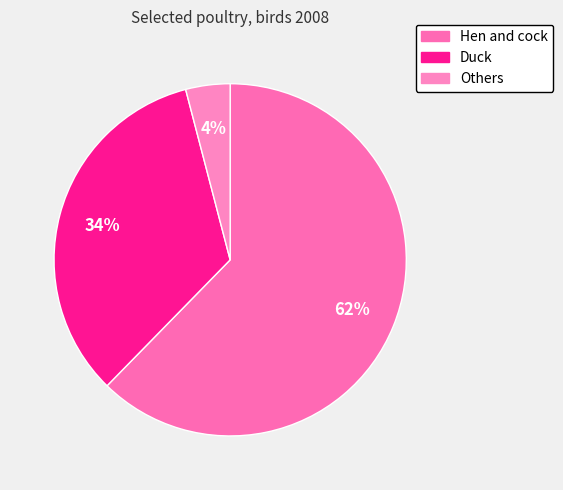

To the nearest percent, what is the average slice percentage?

33%